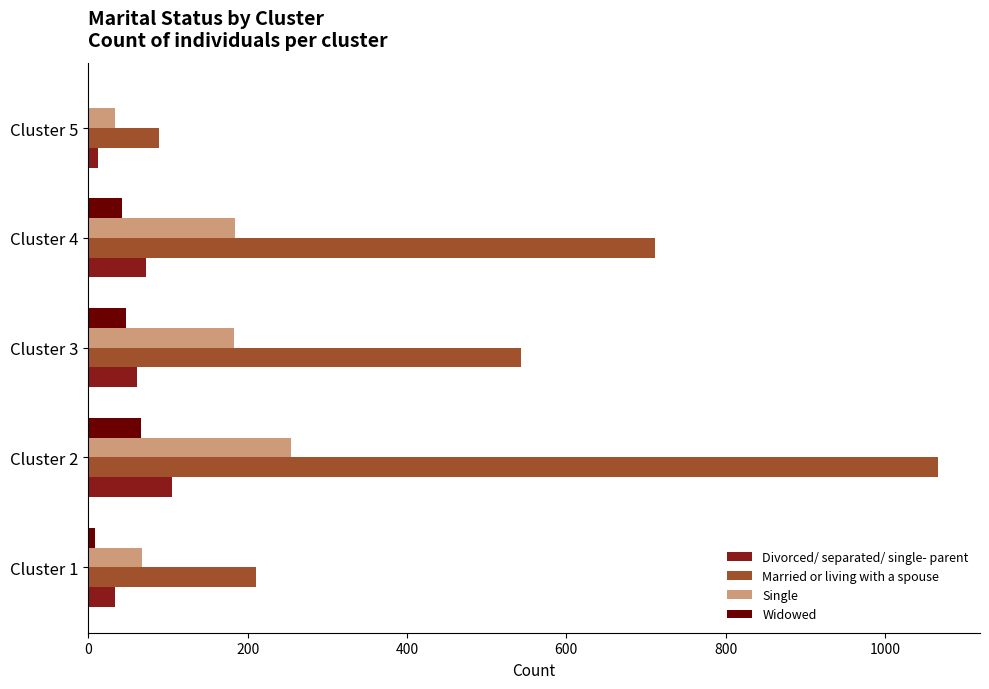

The value of Married or living with a spouse at Cluster 2 is 514. True or false?

False